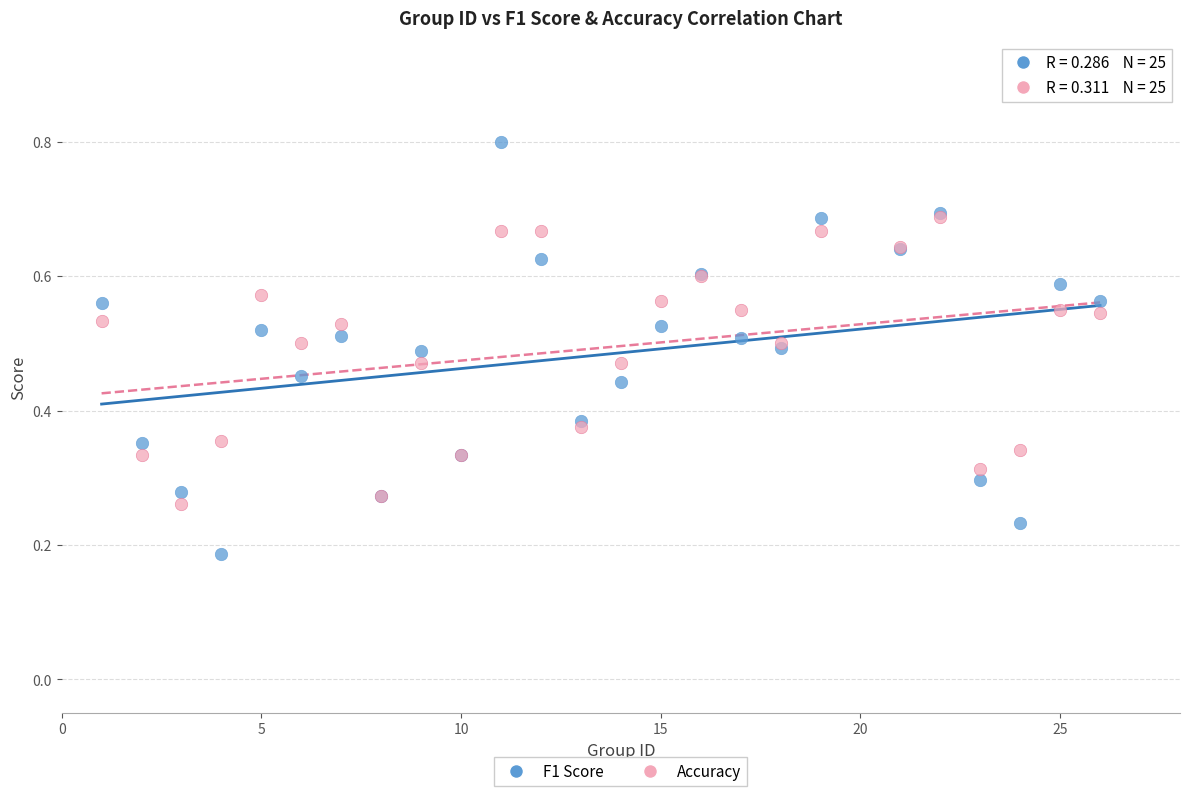

What are all the series names shown in the legend?

F1 Score, Accuracy